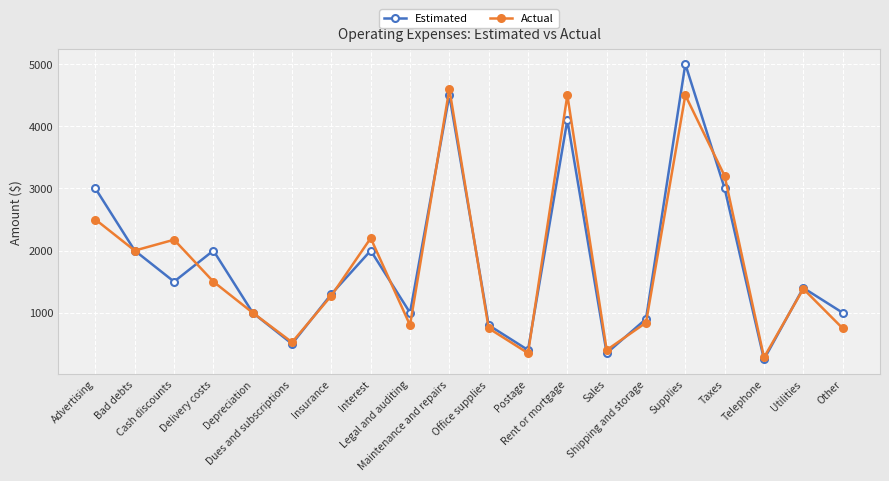

What is the difference between the Estimated values at Interest and Other?

1000